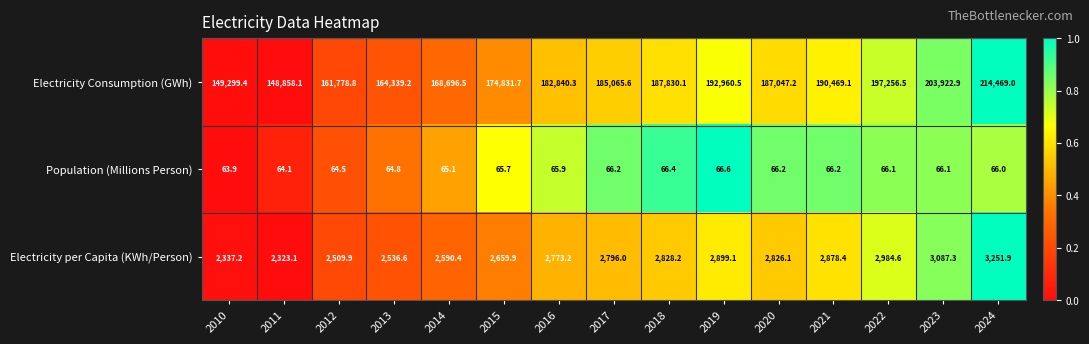

Is it true that Electricity Consumption (GWh) equals 192960.5 at 2019?

True